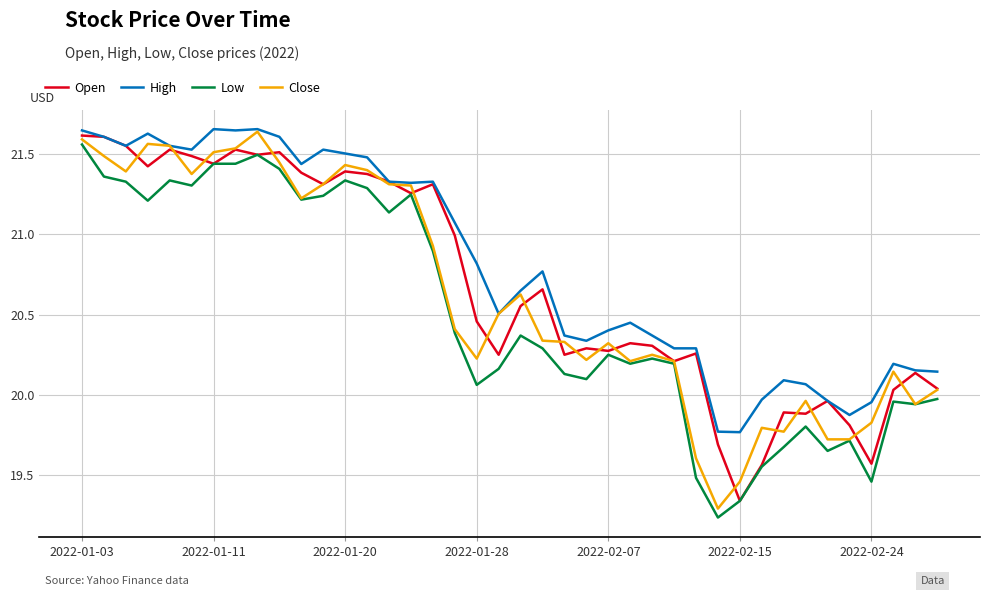

Which series has the largest total across all categories?

High